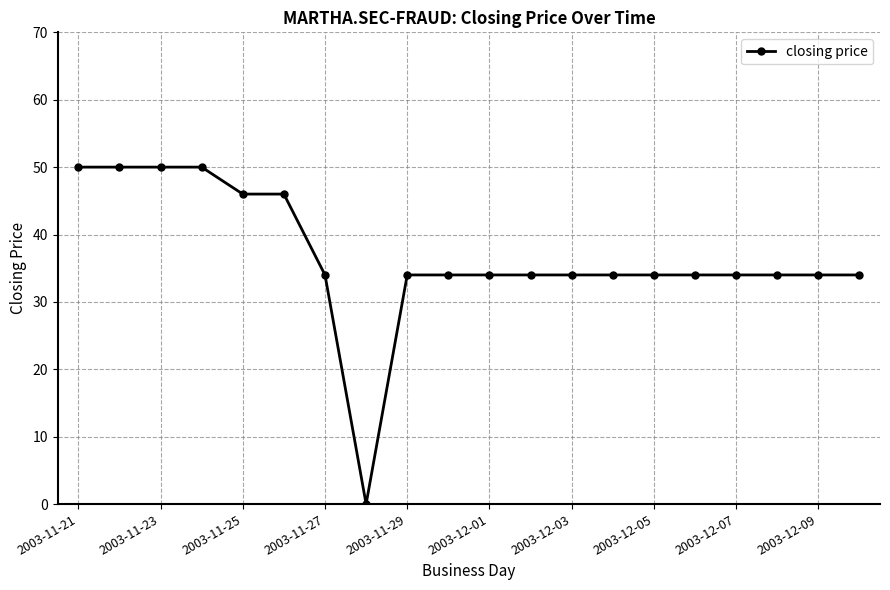

What is the greatest value displayed?

50